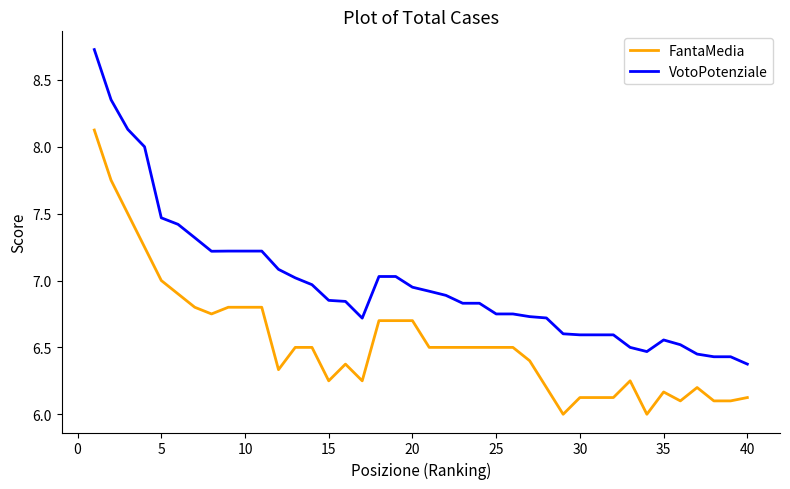

What is the maximum value shown in the chart?

8.7